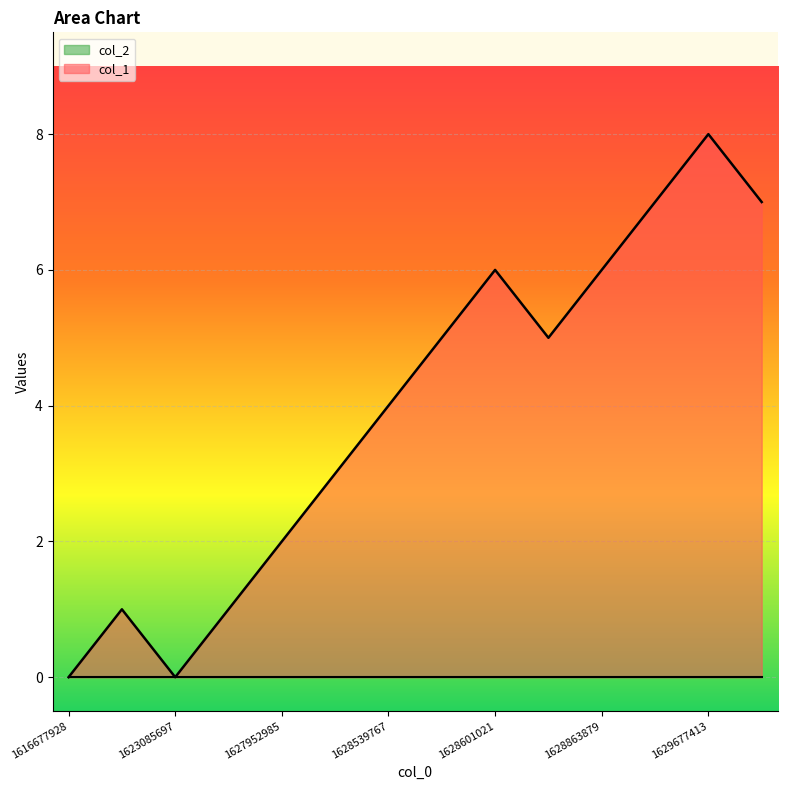

Which category has the highest value across all series?

1629677413